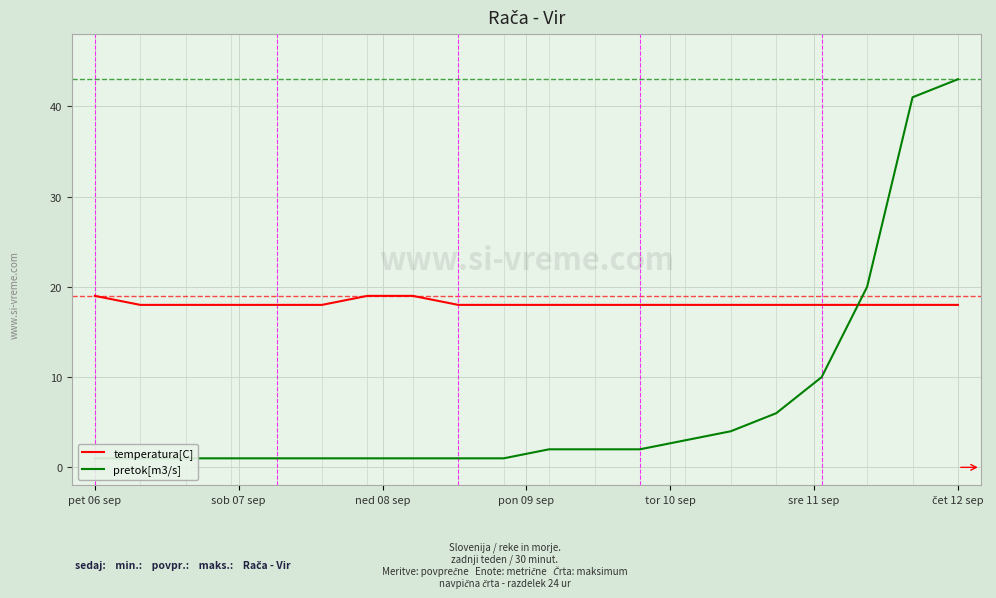

Is it true that temperatura[C] equals 19 at pet 06 sep?

True